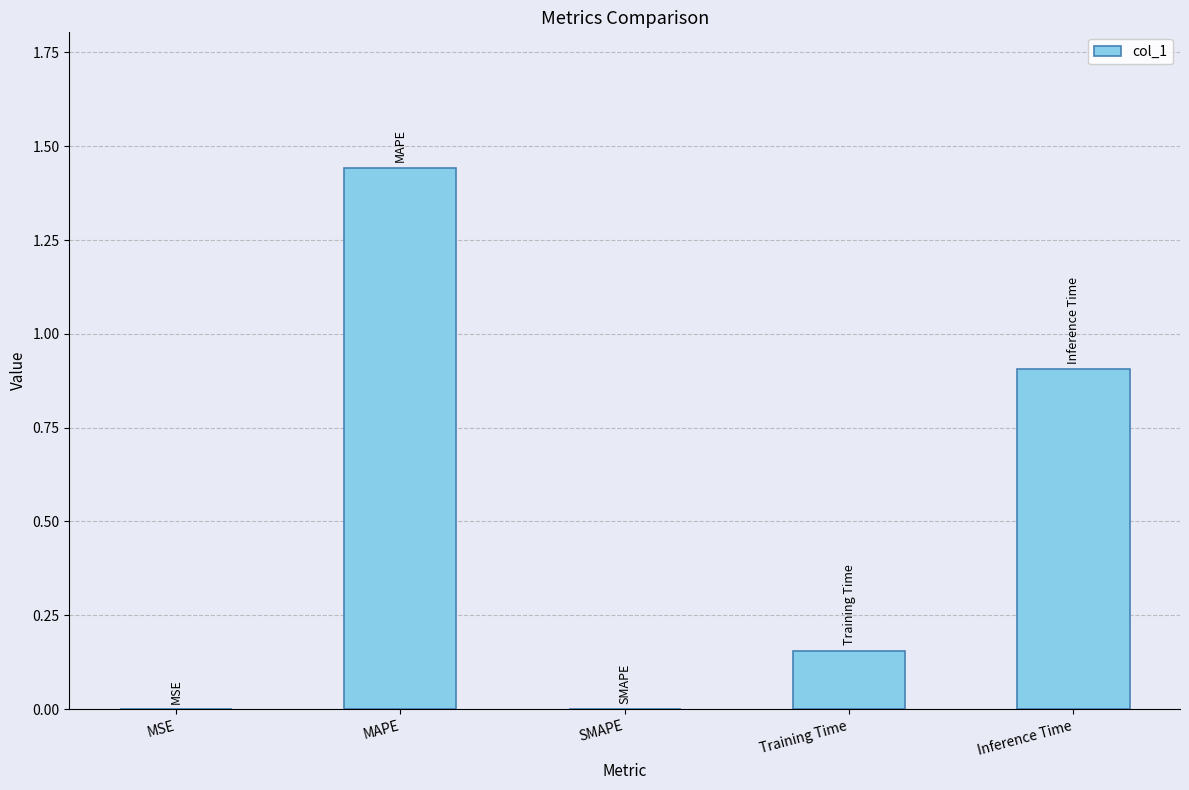

True or false: the data shows 0.0 at SMAPE.

True